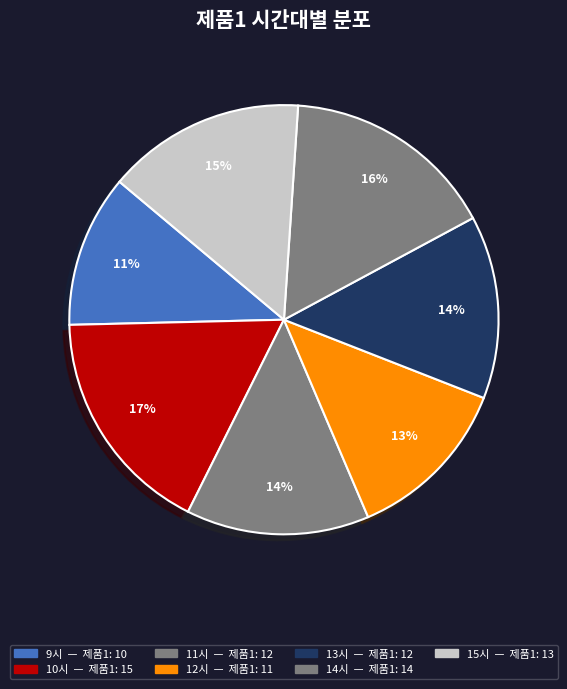

Which category has the biggest portion of the pie?

10